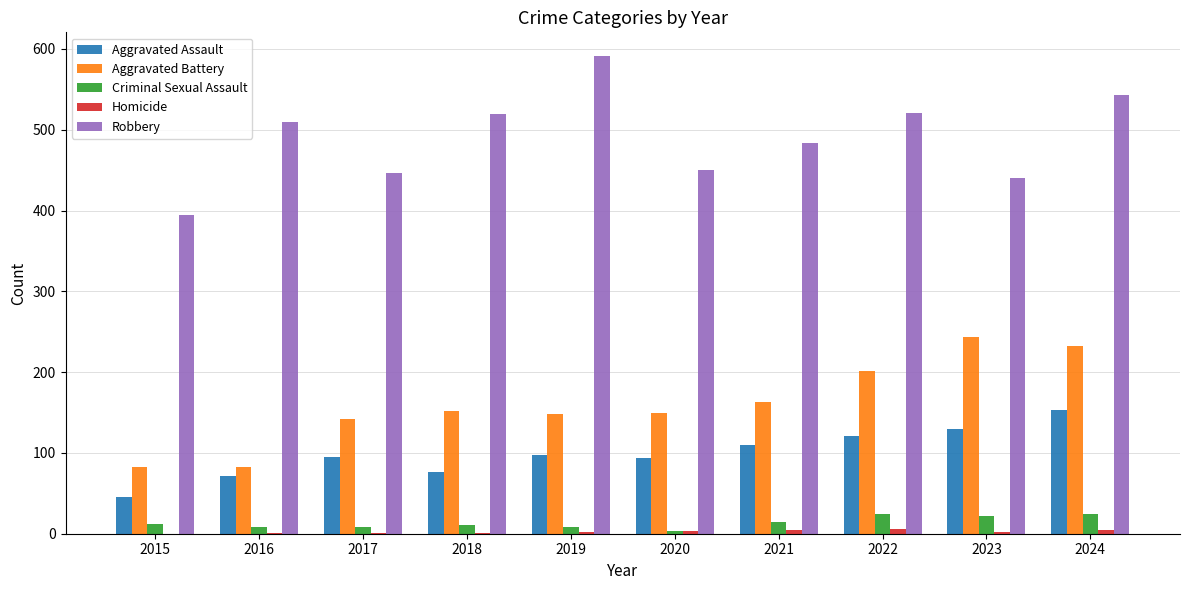

Is it true that Aggravated Battery equals 232 at 2024?

True